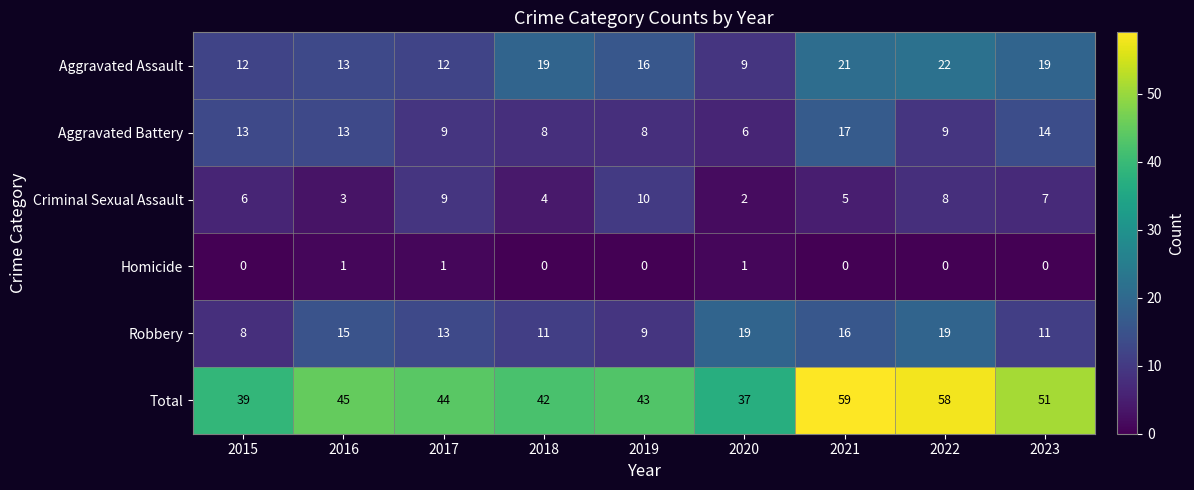

What is the average value of the Aggravated Battery series?

11